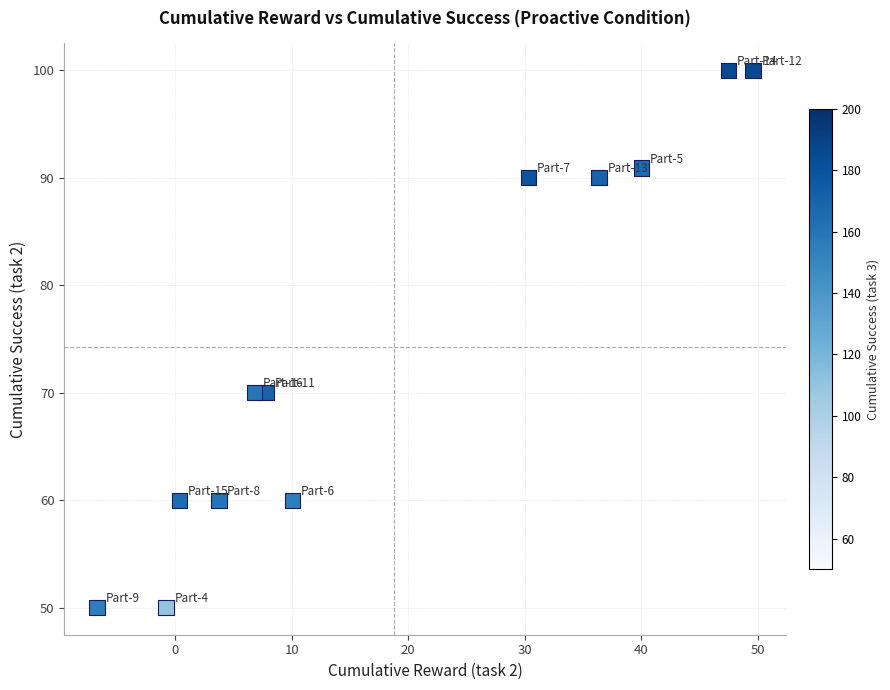

What is the range of X values (max minus min)?

56.3